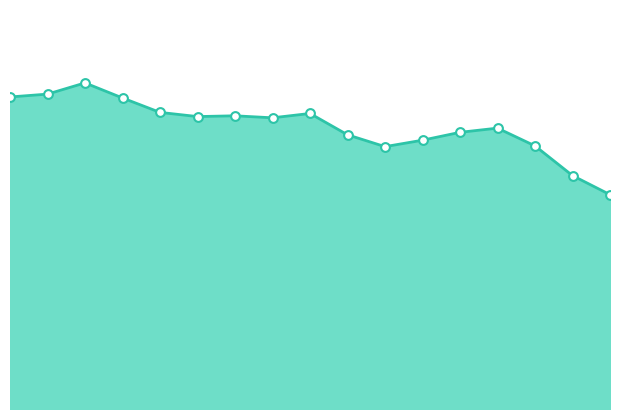

Which series has the largest total across all categories?

wind_speed_gust_line